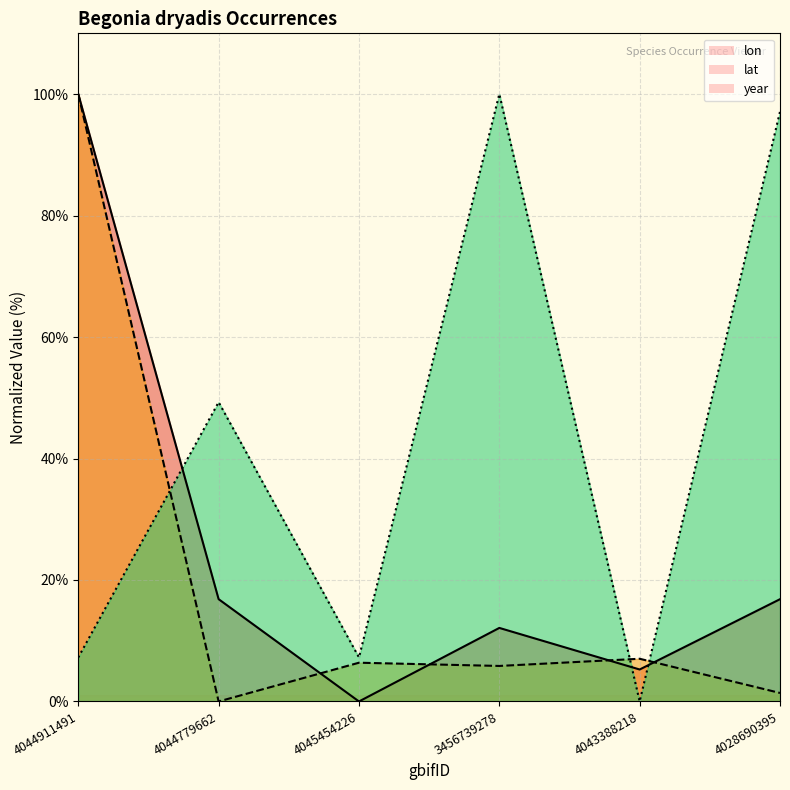

What is the total value across all series at 4028690395?

115.3